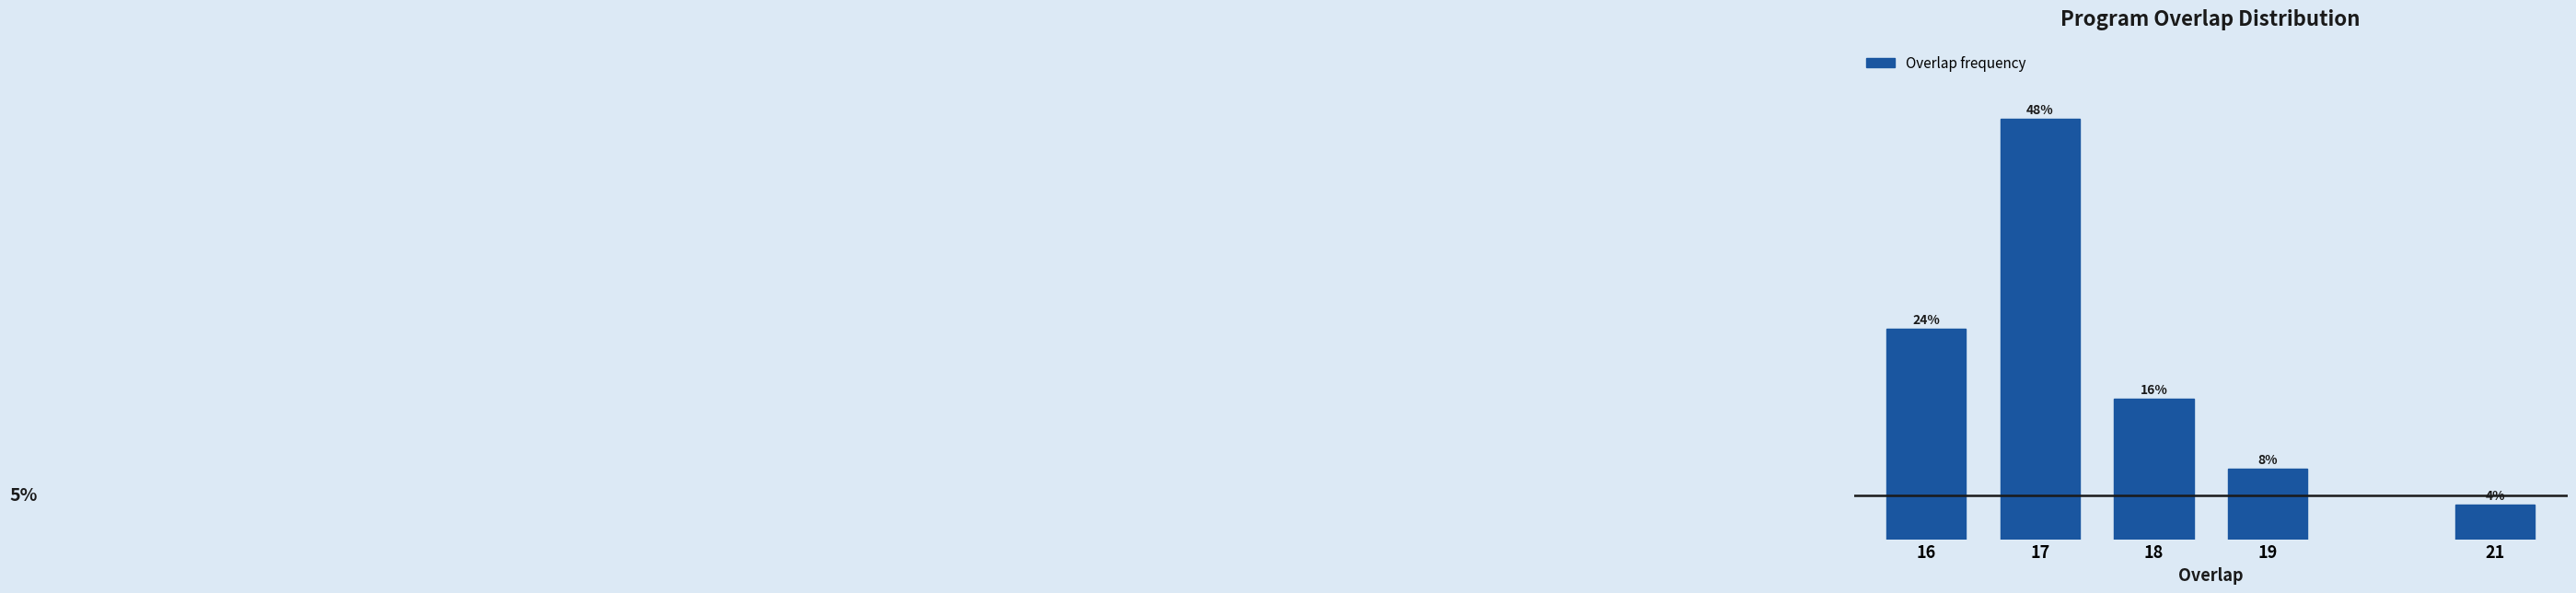

List the labels in order of value, largest first.

17, 16, 18, 19, 21